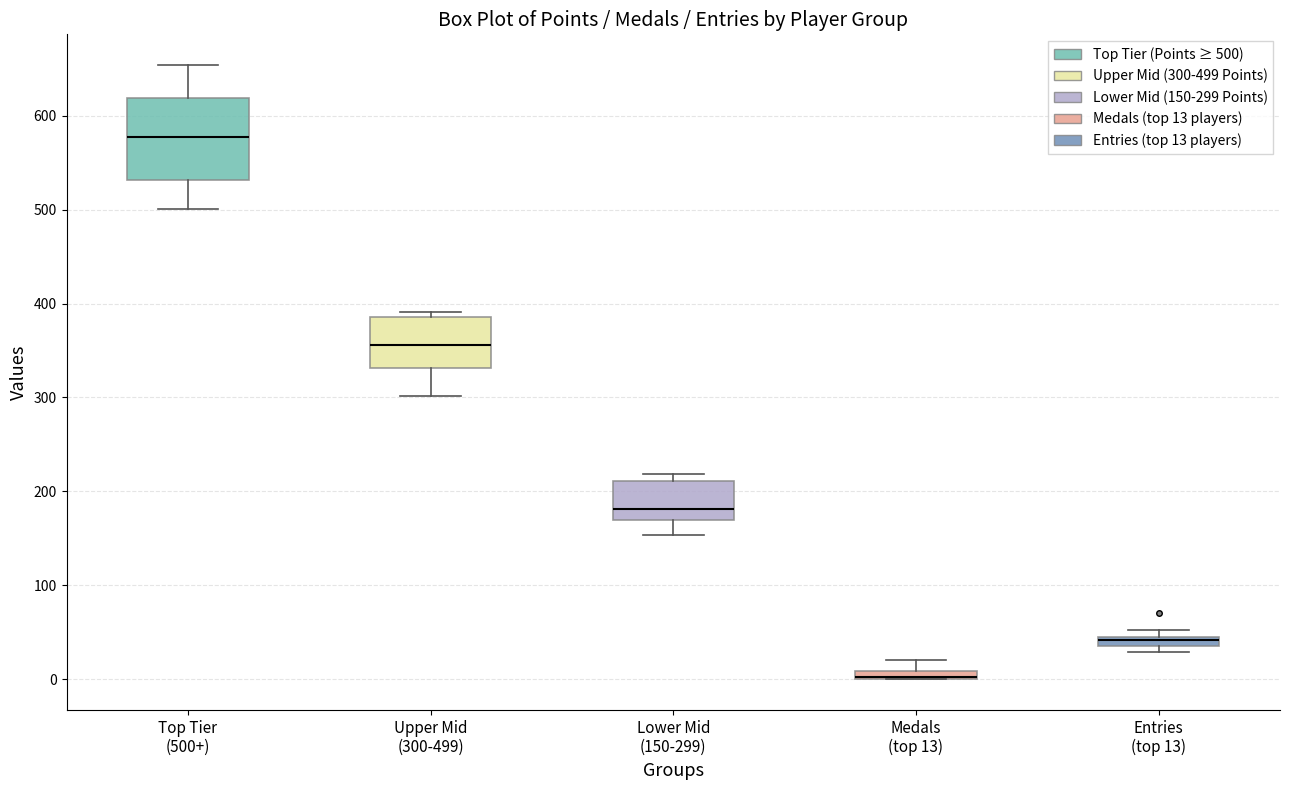

Where does the median line of the box for Lower Mid (150-299) sit on the y-axis? The values are not printed on the chart, so give them approximately, as read against the axis.

180